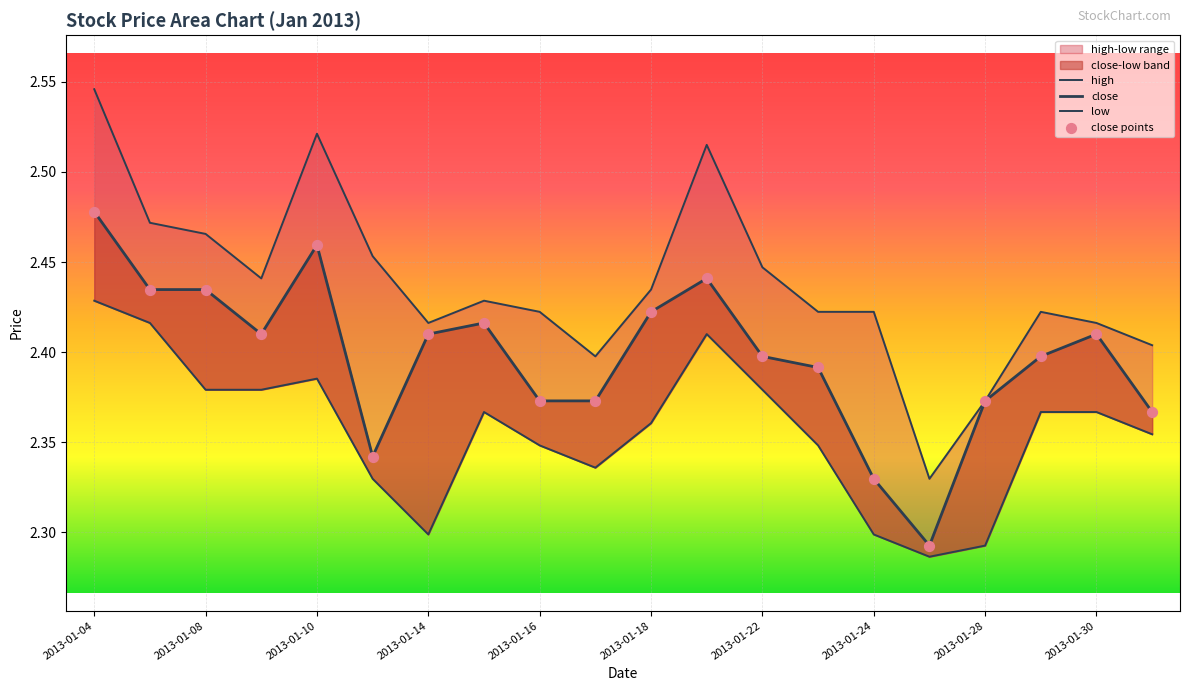

At how many categories does at least one series exceed 2?

20